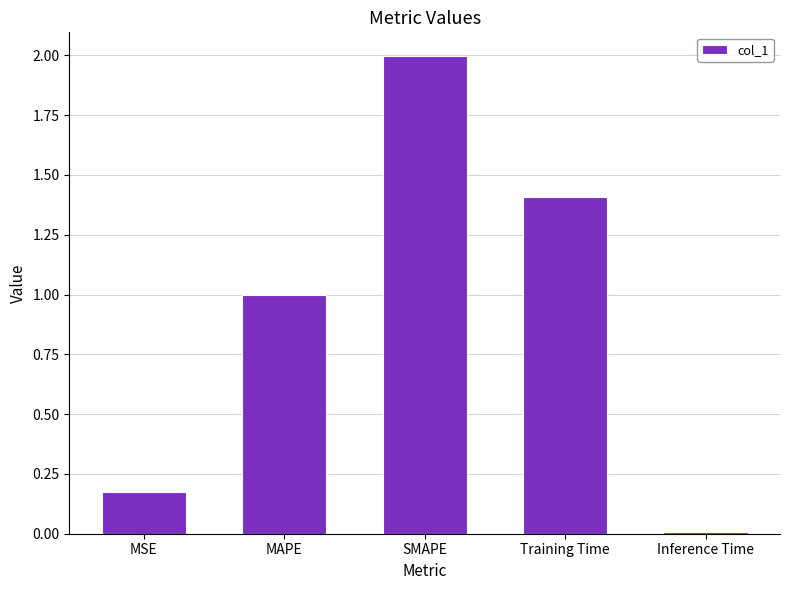

At which label is the value closest to 1?

MAPE